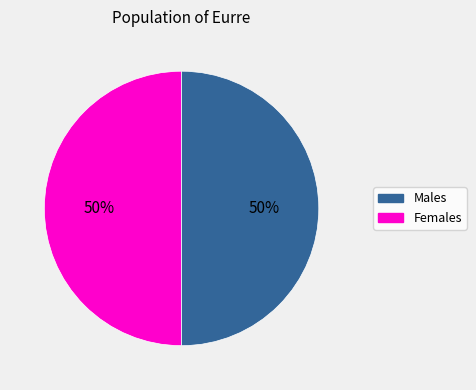

How many slices are in this pie chart?

2